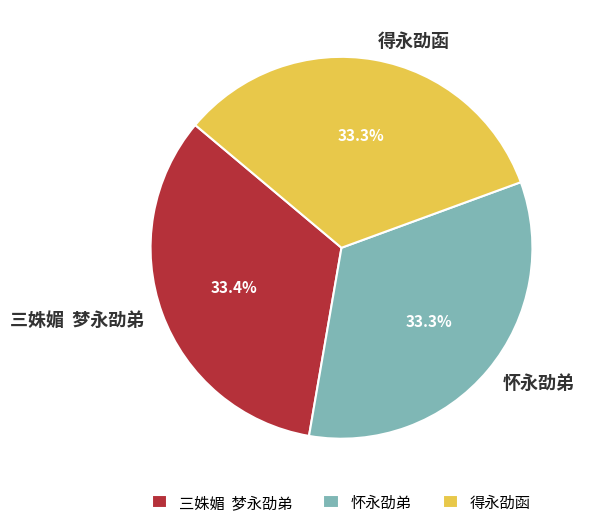

Count the number of slices in the pie.

3